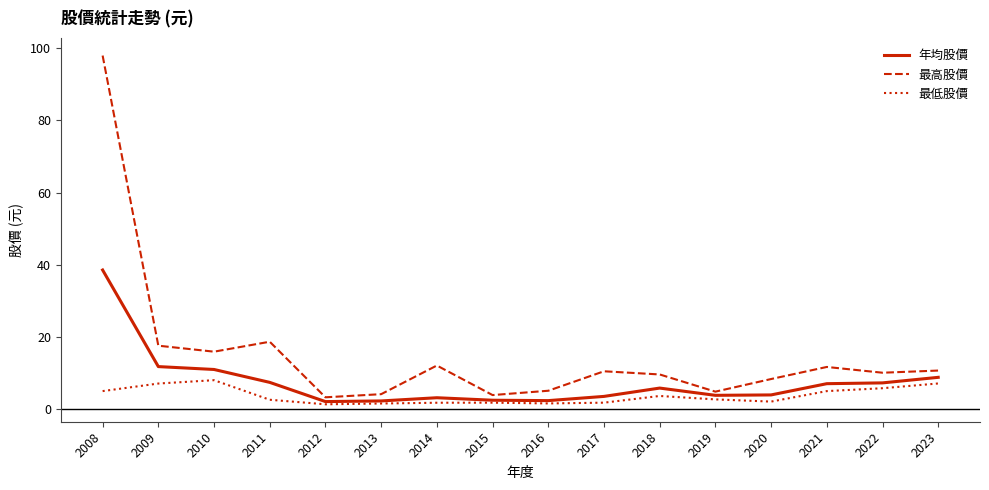

Does the chart have visible grid lines?

No